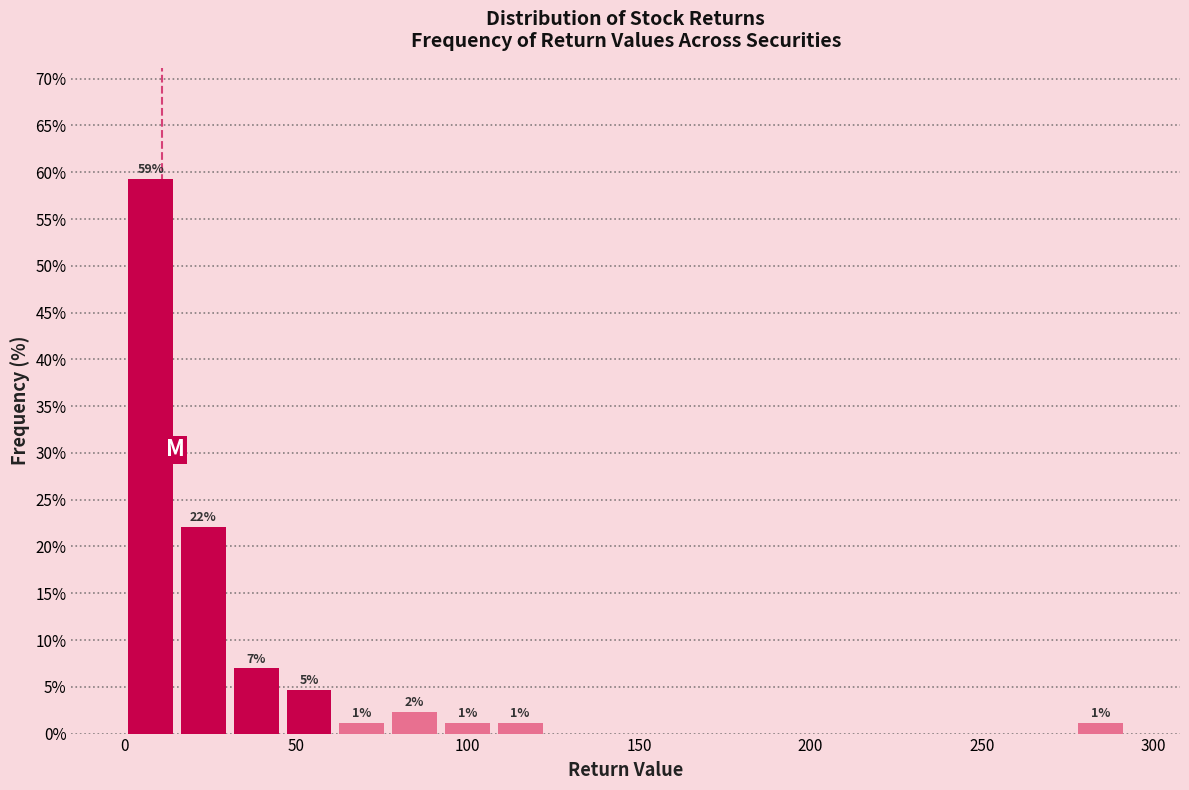

Read against the x-axis, roughly where is the centre of the tallest bar?

10